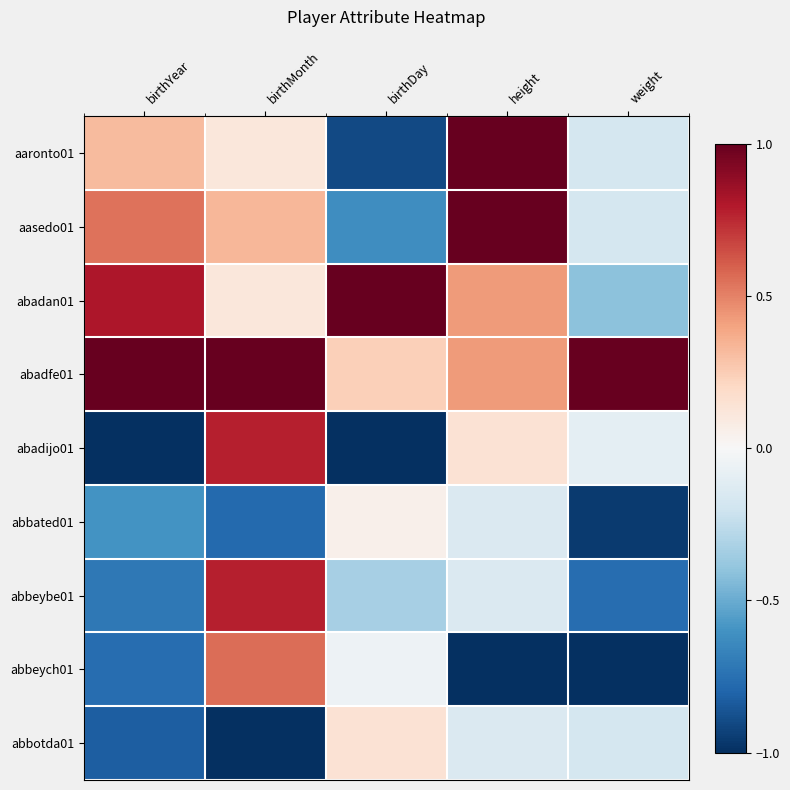

At which category is the sum across all series the highest?

birthMonth